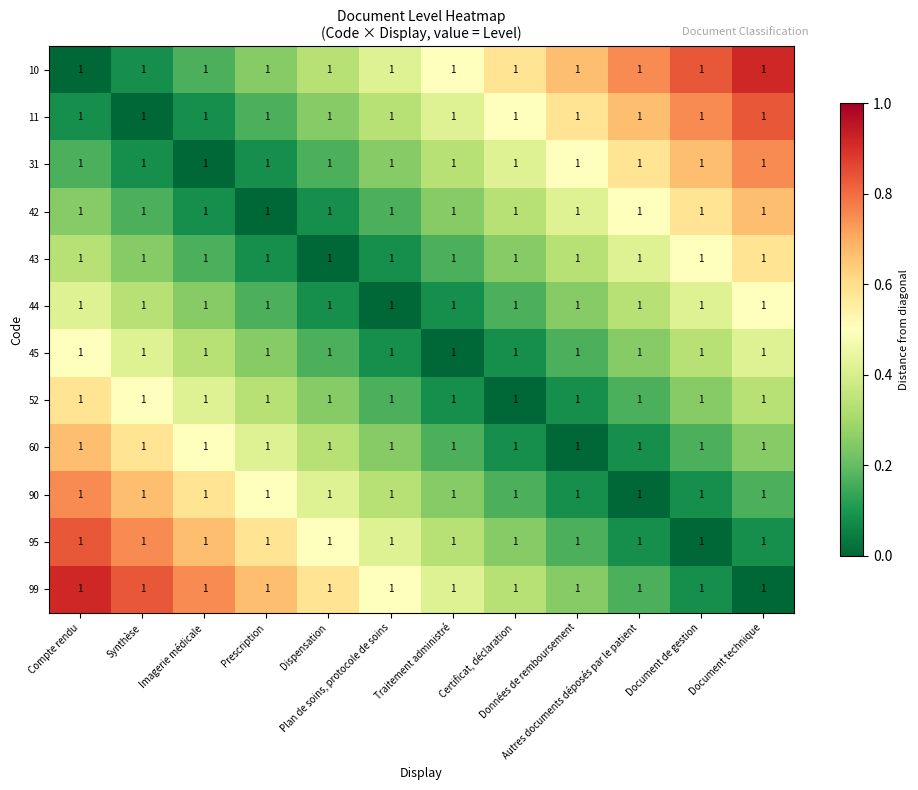

Reading left to right, extract all data points from this chart.

10: Compte rendu=1.0	Synthèse=1.0	Imagerie médicale=1.0	Prescription=1.0	Dispensation=1.0	Plan de soins, protocole de soins=1.0	Traitement administré=1.0	Certificat, déclaration=1.0	Données de remboursement=1.0	Autres documents déposés par le patient=1.0	Document de gestion=1.0	Document technique=1.0
11: Compte rendu=1.0	Synthèse=1.0	Imagerie médicale=1.0	Prescription=1.0	Dispensation=1.0	Plan de soins, protocole de soins=1.0	Traitement administré=1.0	Certificat, déclaration=1.0	Données de remboursement=1.0	Autres documents déposés par le patient=1.0	Document de gestion=1.0	Document technique=1.0
31: Compte rendu=1.0	Synthèse=1.0	Imagerie médicale=1.0	Prescription=1.0	Dispensation=1.0	Plan de soins, protocole de soins=1.0	Traitement administré=1.0	Certificat, déclaration=1.0	Données de remboursement=1.0	Autres documents déposés par le patient=1.0	Document de gestion=1.0	Document technique=1.0
42: Compte rendu=1.0	Synthèse=1.0	Imagerie médicale=1.0	Prescription=1.0	Dispensation=1.0	Plan de soins, protocole de soins=1.0	Traitement administré=1.0	Certificat, déclaration=1.0	Données de remboursement=1.0	Autres documents déposés par le patient=1.0	Document de gestion=1.0	Document technique=1.0
43: Compte rendu=1.0	Synthèse=1.0	Imagerie médicale=1.0	Prescription=1.0	Dispensation=1.0	Plan de soins, protocole de soins=1.0	Traitement administré=1.0	Certificat, déclaration=1.0	Données de remboursement=1.0	Autres documents déposés par le patient=1.0	Document de gestion=1.0	Document technique=1.0
44: Compte rendu=1.0	Synthèse=1.0	Imagerie médicale=1.0	Prescription=1.0	Dispensation=1.0	Plan de soins, protocole de soins=1.0	Traitement administré=1.0	Certificat, déclaration=1.0	Données de remboursement=1.0	Autres documents déposés par le patient=1.0	Document de gestion=1.0	Document technique=1.0
45: Compte rendu=1.0	Synthèse=1.0	Imagerie médicale=1.0	Prescription=1.0	Dispensation=1.0	Plan de soins, protocole de soins=1.0	Traitement administré=1.0	Certificat, déclaration=1.0	Données de remboursement=1.0	Autres documents déposés par le patient=1.0	Document de gestion=1.0	Document technique=1.0
52: Compte rendu=1.0	Synthèse=1.0	Imagerie médicale=1.0	Prescription=1.0	Dispensation=1.0	Plan de soins, protocole de soins=1.0	Traitement administré=1.0	Certificat, déclaration=1.0	Données de remboursement=1.0	Autres documents déposés par le patient=1.0	Document de gestion=1.0	Document technique=1.0
60: Compte rendu=1.0	Synthèse=1.0	Imagerie médicale=1.0	Prescription=1.0	Dispensation=1.0	Plan de soins, protocole de soins=1.0	Traitement administré=1.0	Certificat, déclaration=1.0	Données de remboursement=1.0	Autres documents déposés par le patient=1.0	Document de gestion=1.0	Document technique=1.0
90: Compte rendu=1.0	Synthèse=1.0	Imagerie médicale=1.0	Prescription=1.0	Dispensation=1.0	Plan de soins, protocole de soins=1.0	Traitement administré=1.0	Certificat, déclaration=1.0	Données de remboursement=1.0	Autres documents déposés par le patient=1.0	Document de gestion=1.0	Document technique=1.0
95: Compte rendu=1.0	Synthèse=1.0	Imagerie médicale=1.0	Prescription=1.0	Dispensation=1.0	Plan de soins, protocole de soins=1.0	Traitement administré=1.0	Certificat, déclaration=1.0	Données de remboursement=1.0	Autres documents déposés par le patient=1.0	Document de gestion=1.0	Document technique=1.0
99: Compte rendu=1.0	Synthèse=1.0	Imagerie médicale=1.0	Prescription=1.0	Dispensation=1.0	Plan de soins, protocole de soins=1.0	Traitement administré=1.0	Certificat, déclaration=1.0	Données de remboursement=1.0	Autres documents déposés par le patient=1.0	Document de gestion=1.0	Document technique=1.0